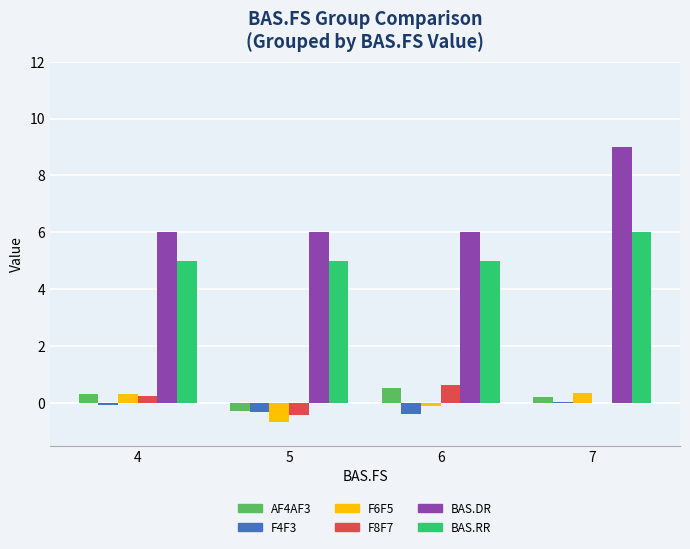

Which series has the largest range (max minus min)?

BAS.DR